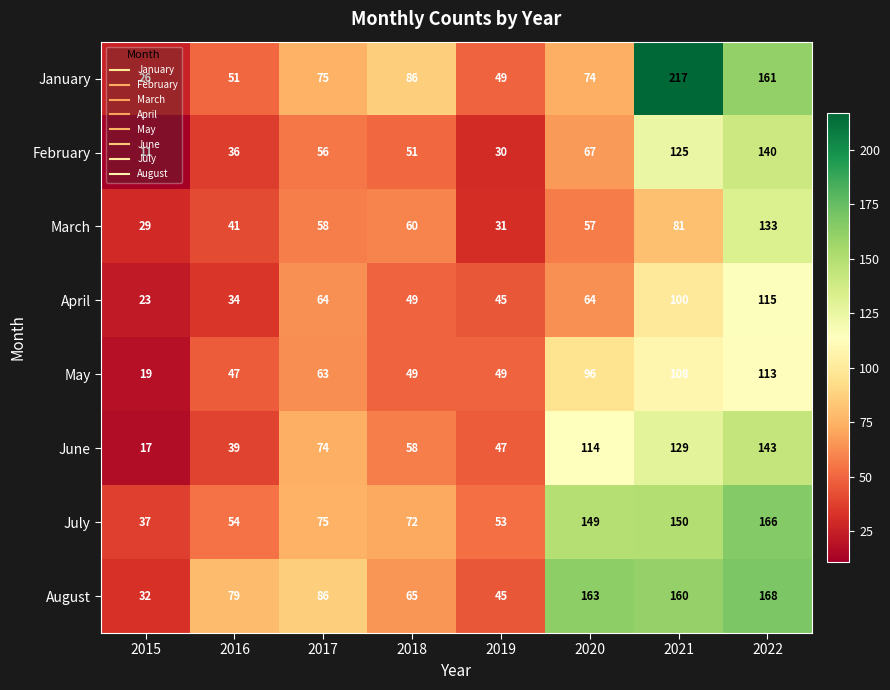

Where is May nearest to the value 66?

2017